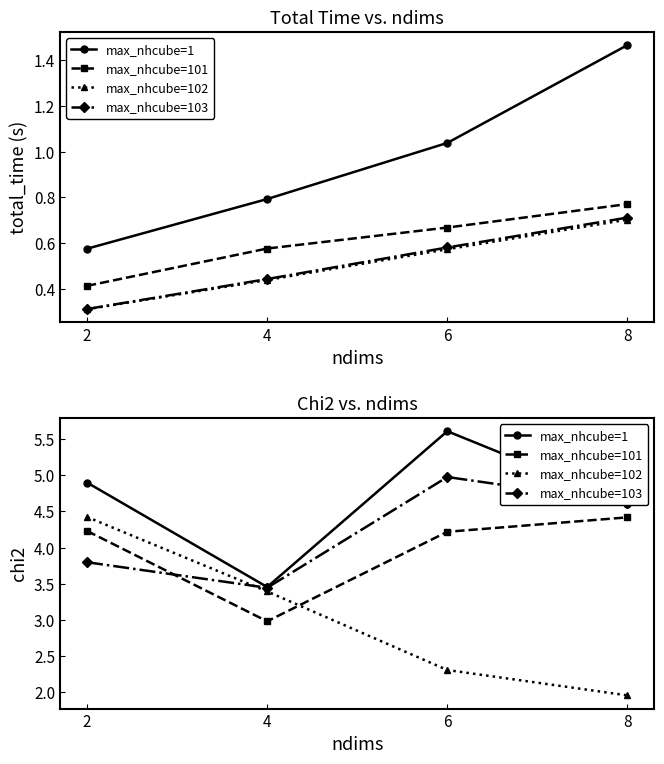

After their last crossing, which series has the higher values: max_nhcube=101 or max_nhcube=102?

max_nhcube=101